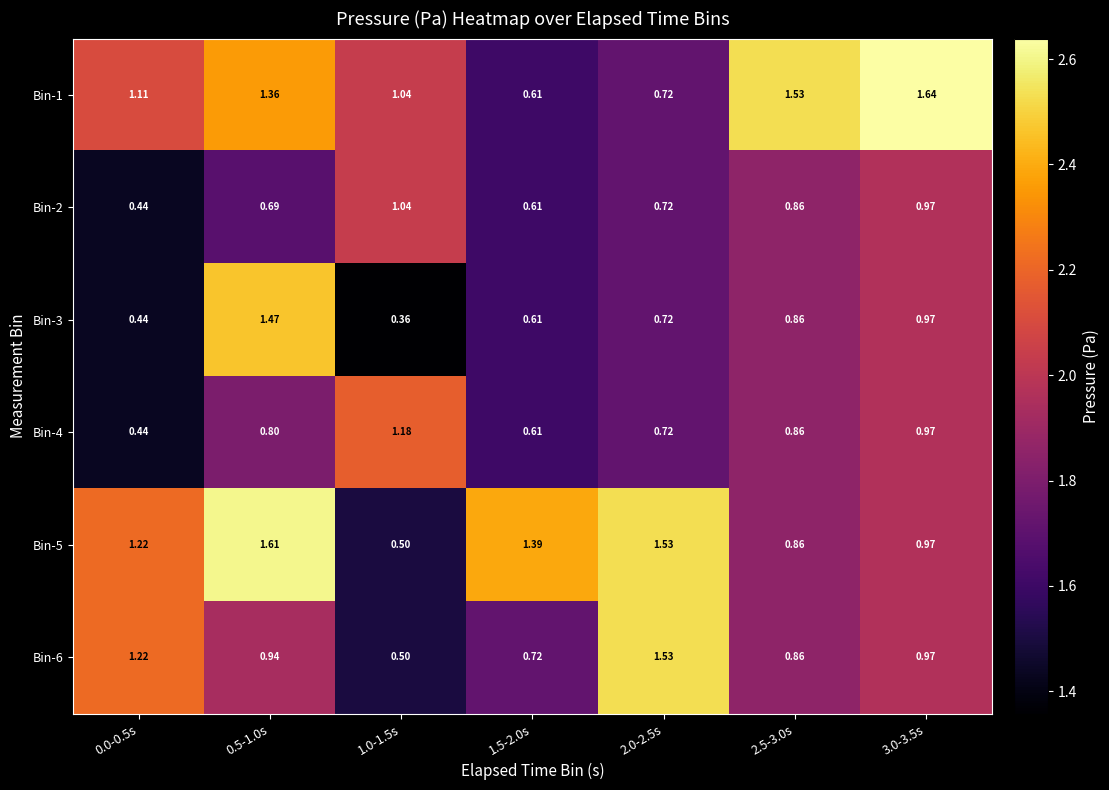

How many categories are shown in the chart?

7